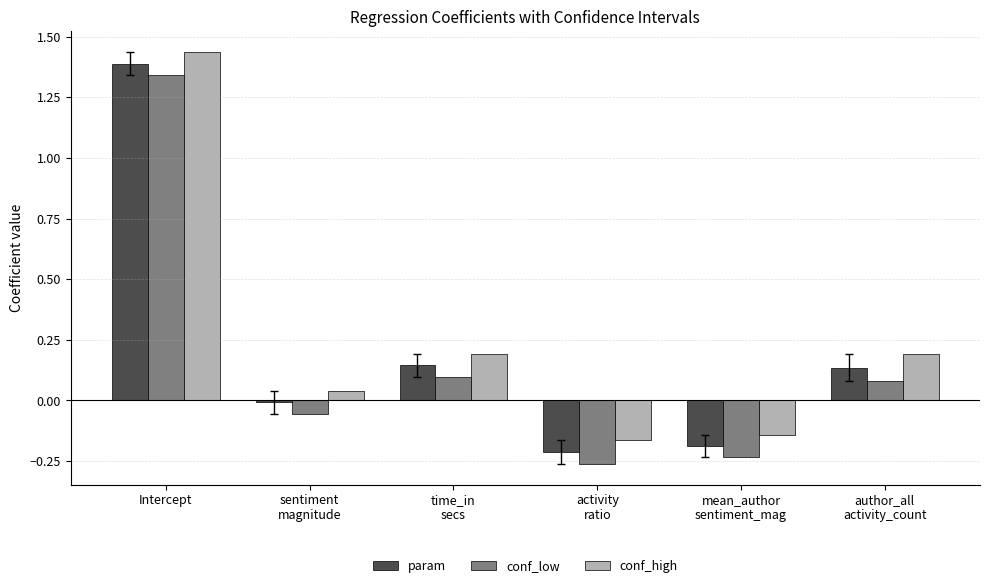

What is the label of the 6th bar from the left?

author_all
activity_count